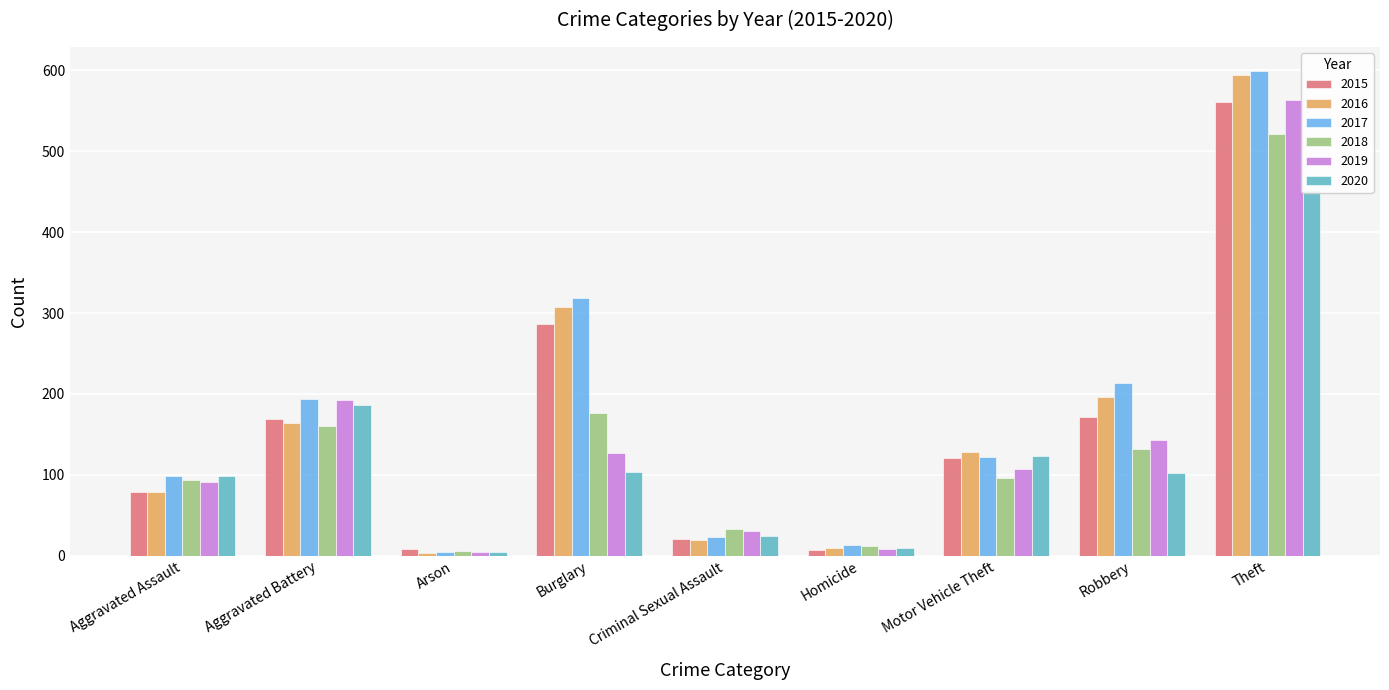

Where is 2018 nearest to the value 263?

Burglary